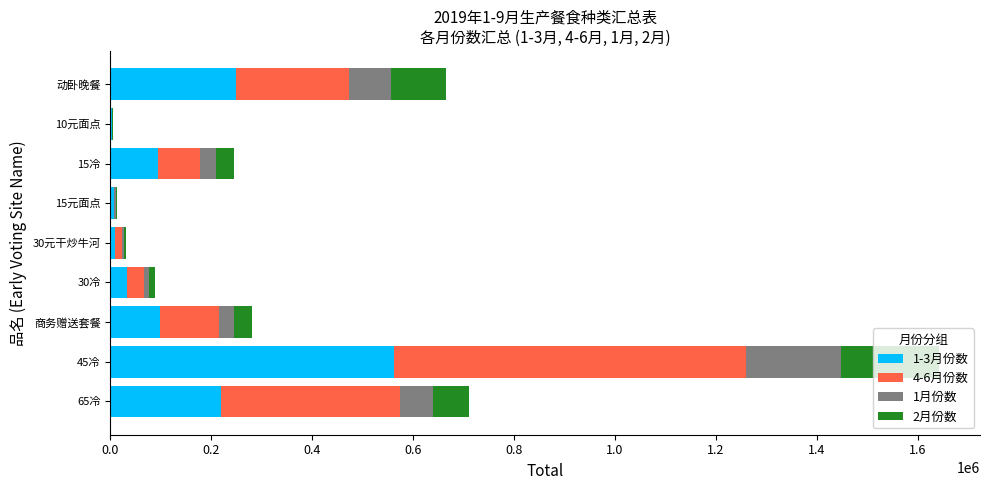

At which category is the sum across all series the highest?

45冷